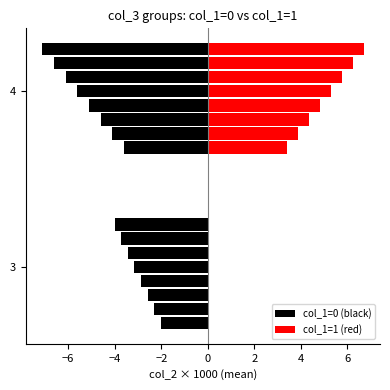

How many distinct data groups are displayed?

2